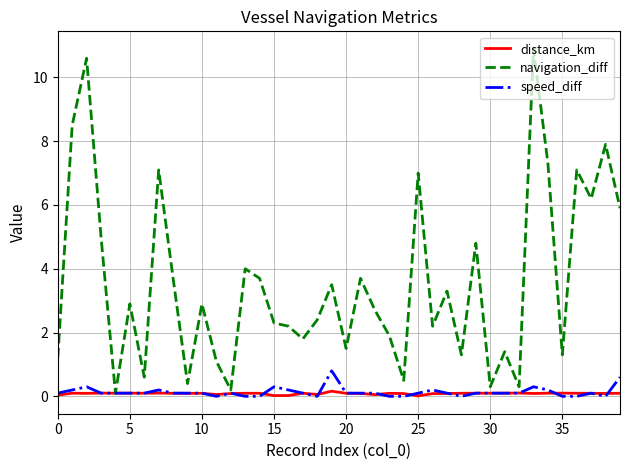

Which series has the largest total across all categories?

navigation_diff